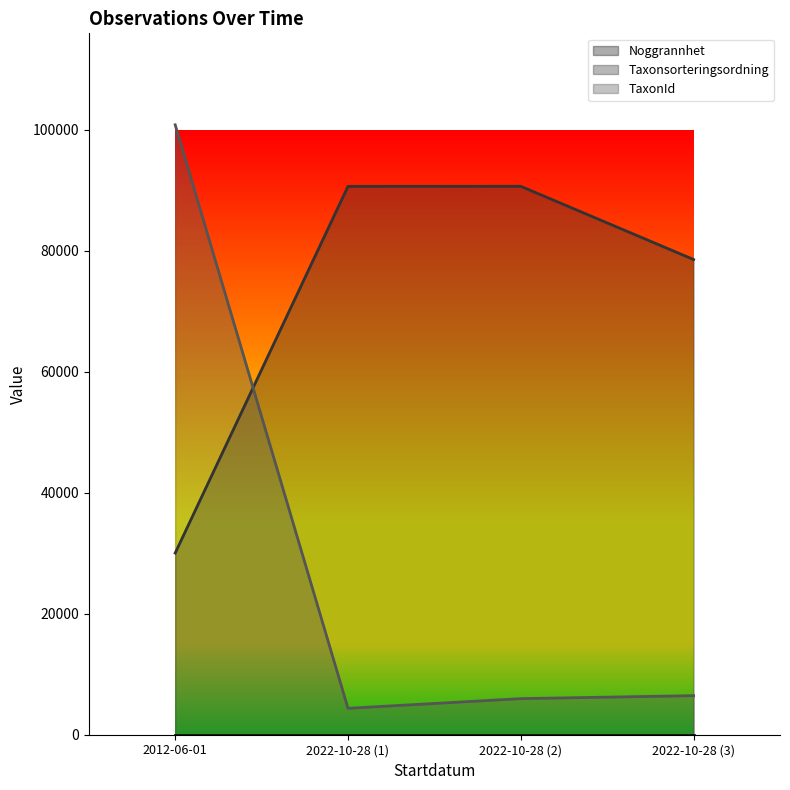

True or false: TaxonId (line) and Noggrannhet (line) intersect in this chart.

False